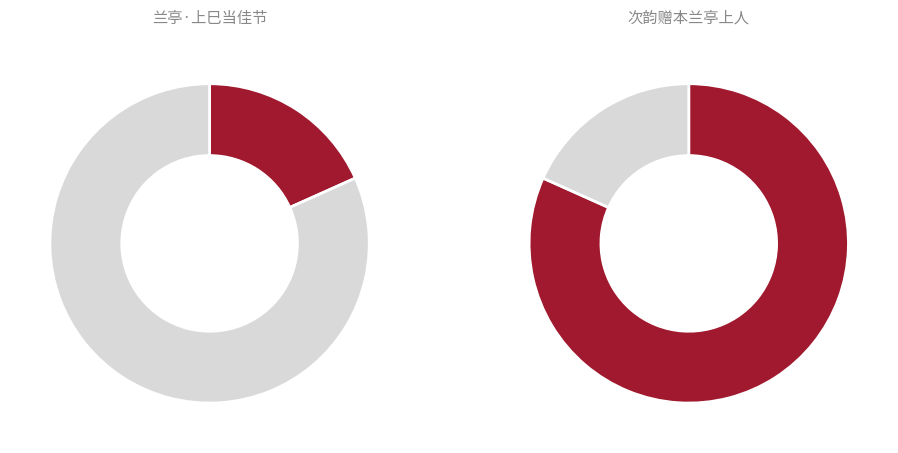

Rank the categories by value from highest to lowest.

次韵赠本兰亭上人, 兰亭·上巳当佳节